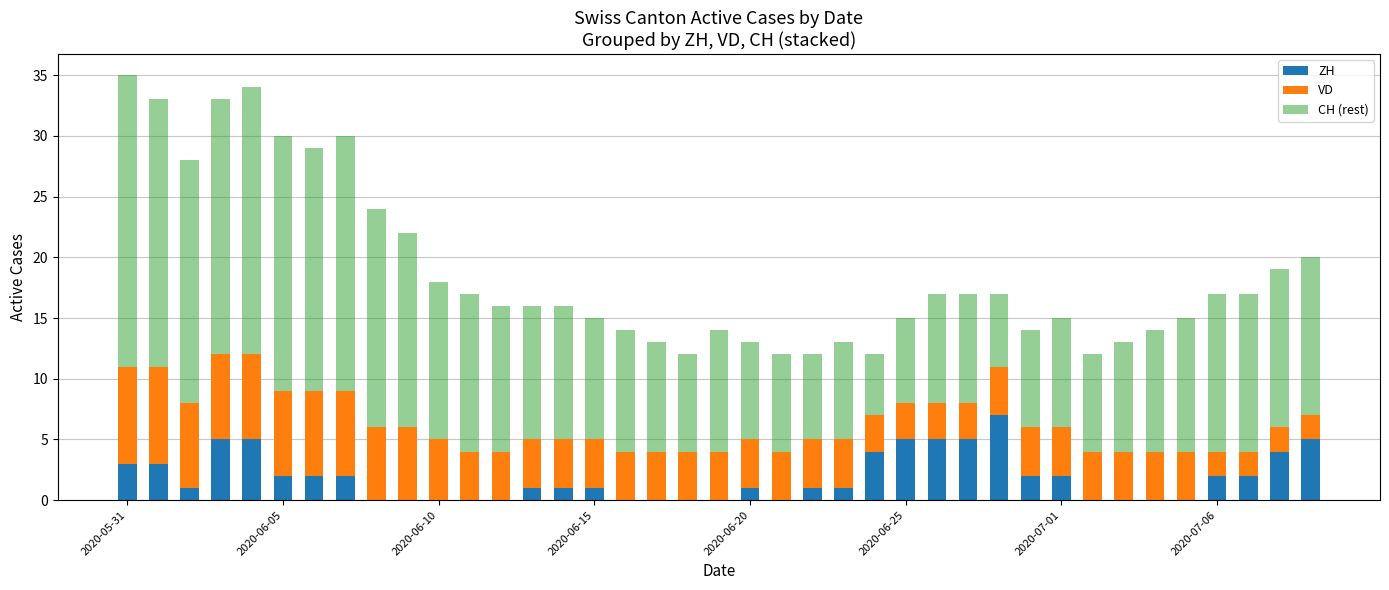

What are all the series names shown in the legend?

ZH, VD, CH (rest)